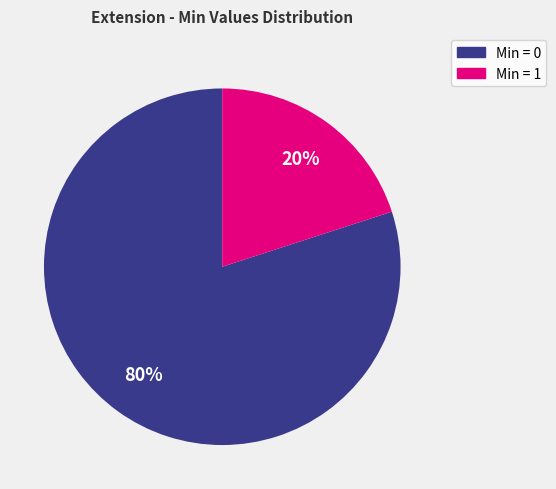

Does any single category account for the majority?

Yes